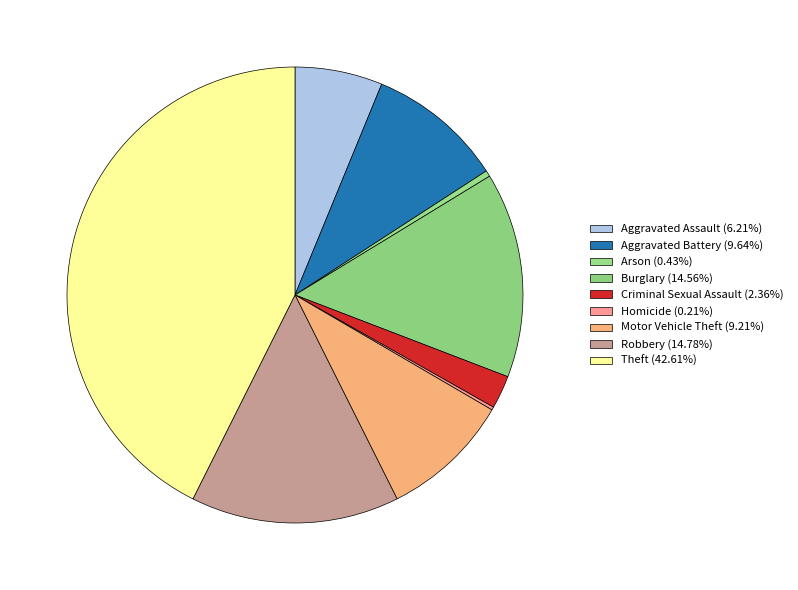

Is the sum of Aggravated Assault and Theft greater than half?

No